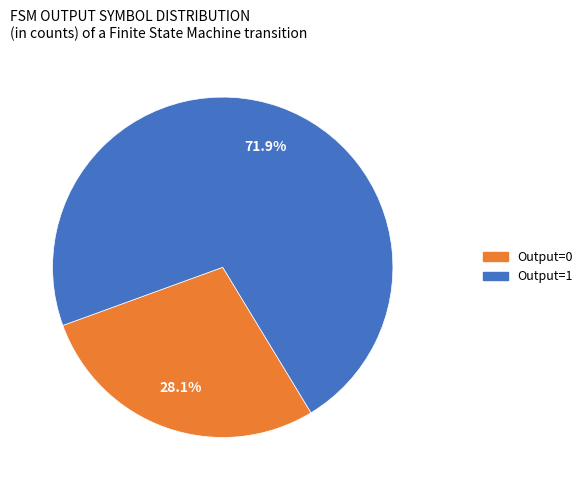

Is there a majority slice in this chart?

Yes